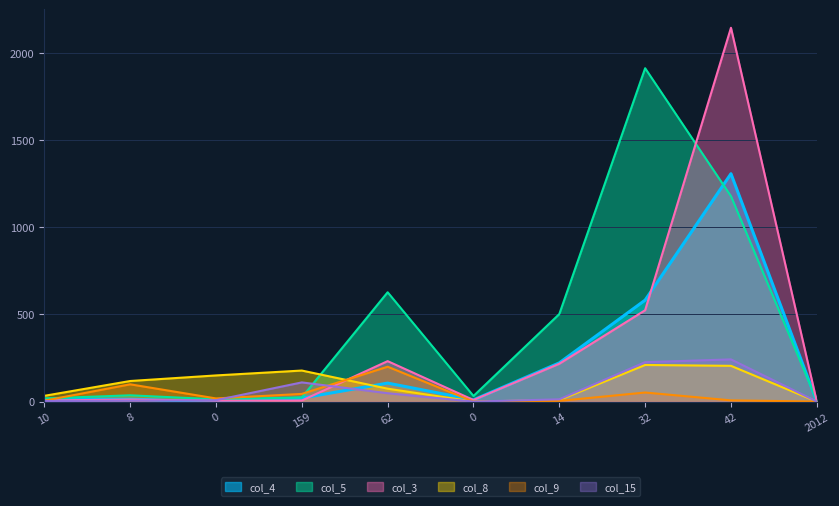

What is the difference between the maximum and second lowest values in the col_9 series?

200